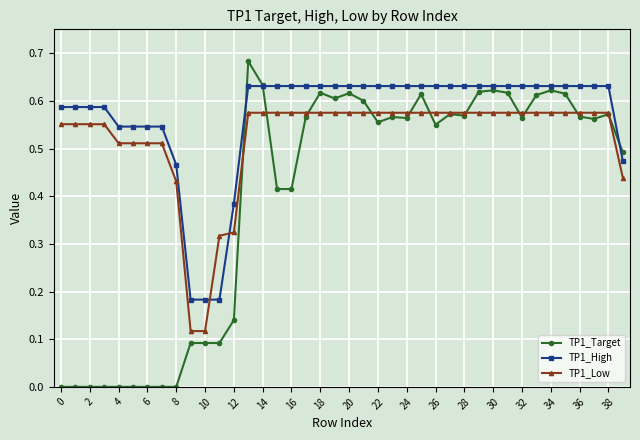

How many intersections are there between TP1_Low and TP1_High?

2